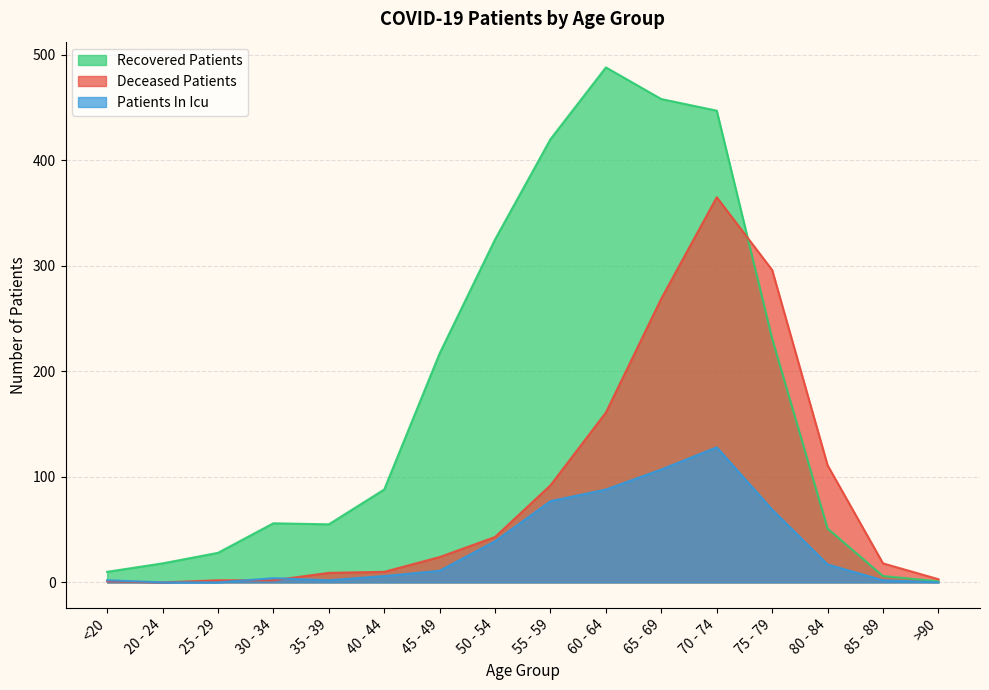

At which label is recovered_patients closest to 244?

75 - 79